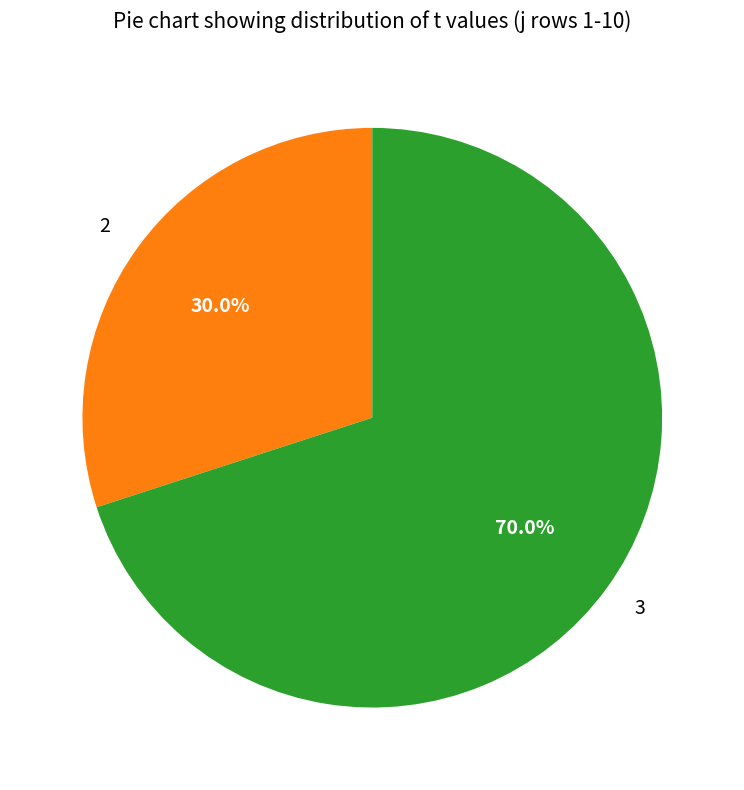

Which category has the smallest portion of the pie?

2